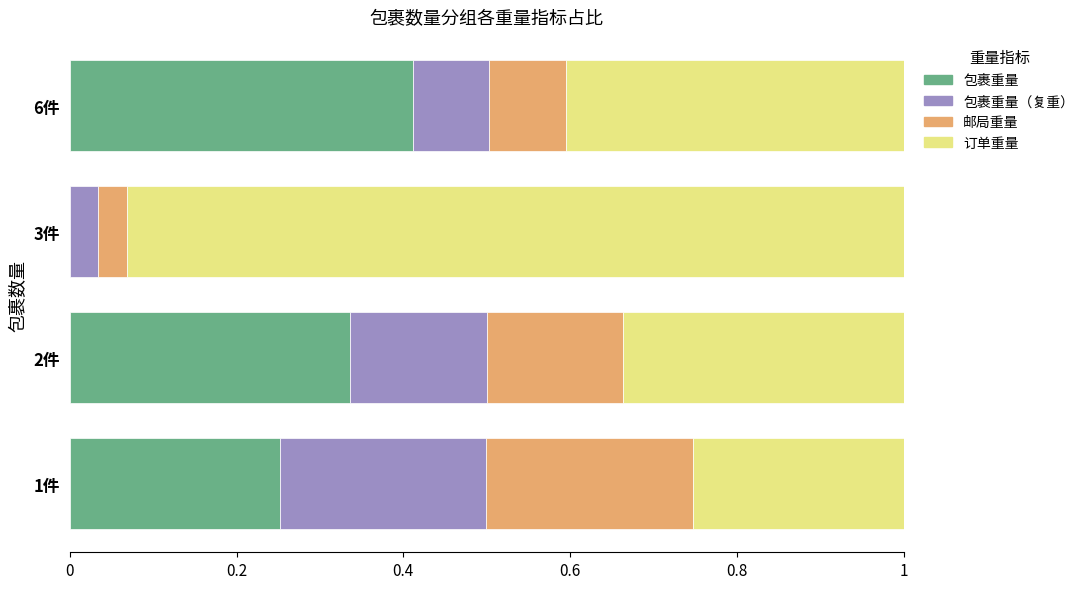

What is the total value across all series at 2件?

1.0